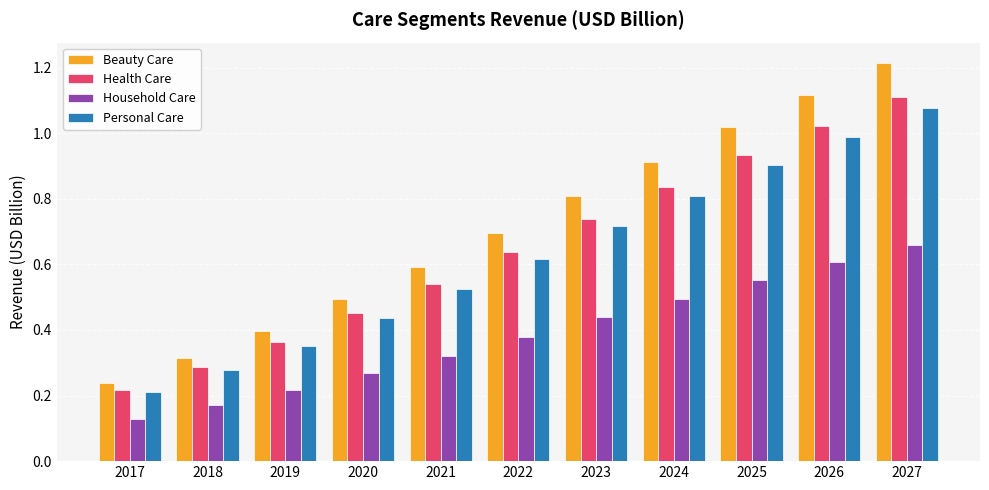

At which label is Personal Care closest to 0?

2017